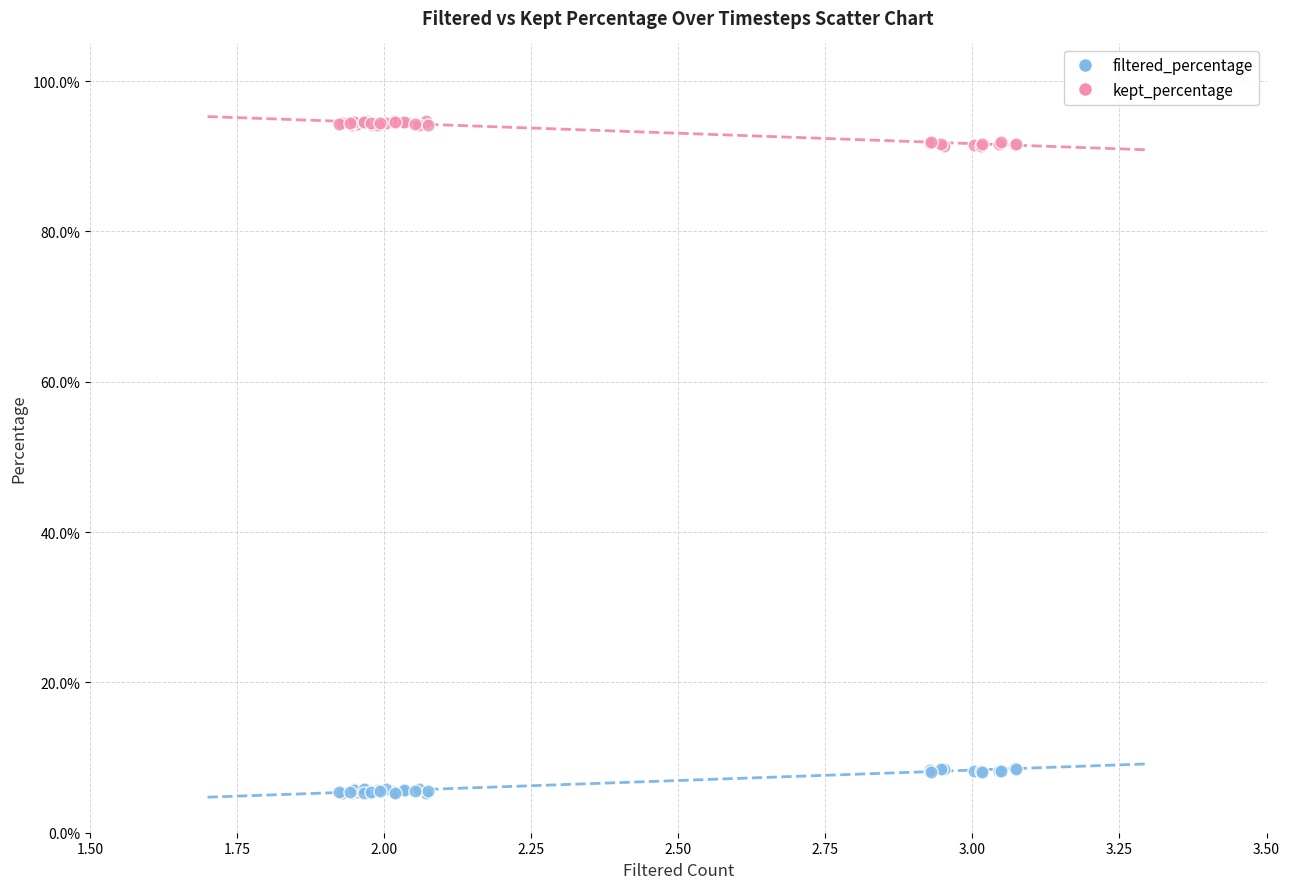

What is the X range (max minus min) for the scatter plot?

1.2